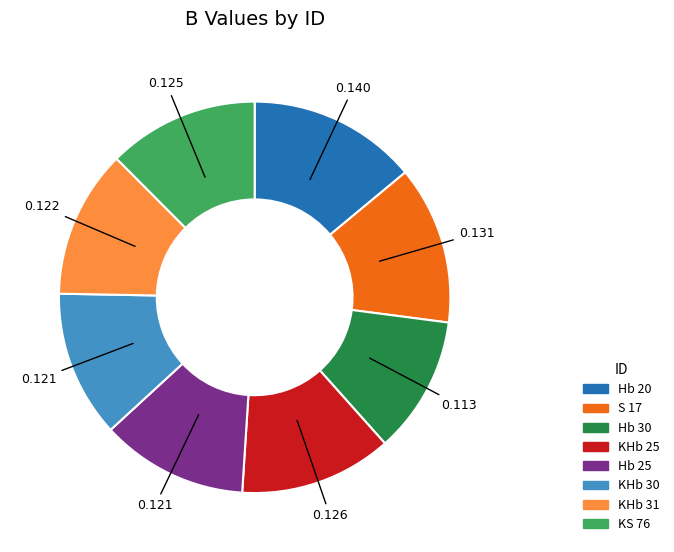

True or false: KHb 31 accounts for 6% of the total.

False